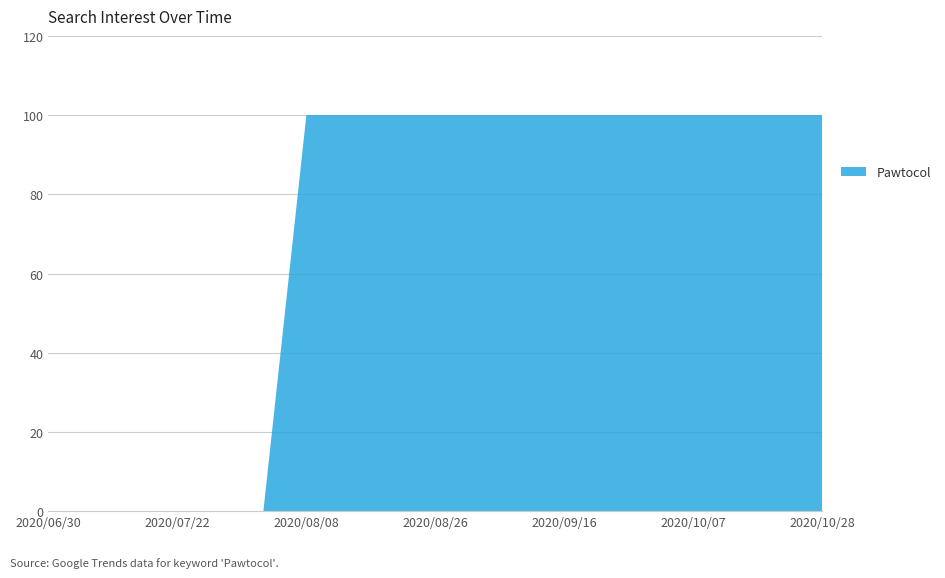

Reading left to right, extract all data points from this chart.

0	0	0	0	0	0	100	100	100	100	100	100	100	100	100	100	100	100	100